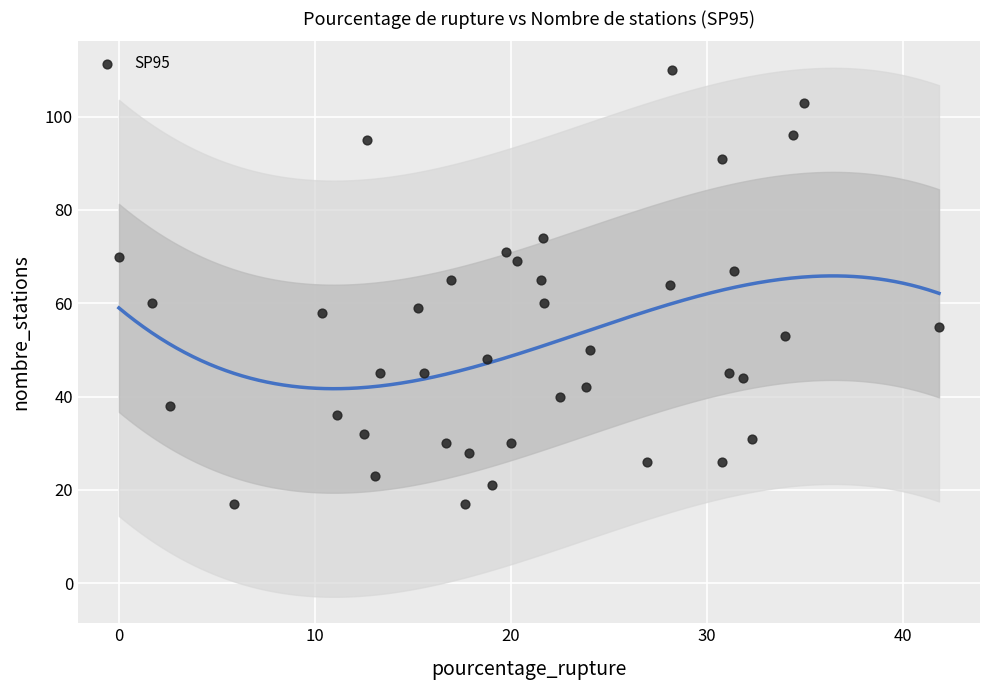

What is the range of Y values (max minus min)?

93